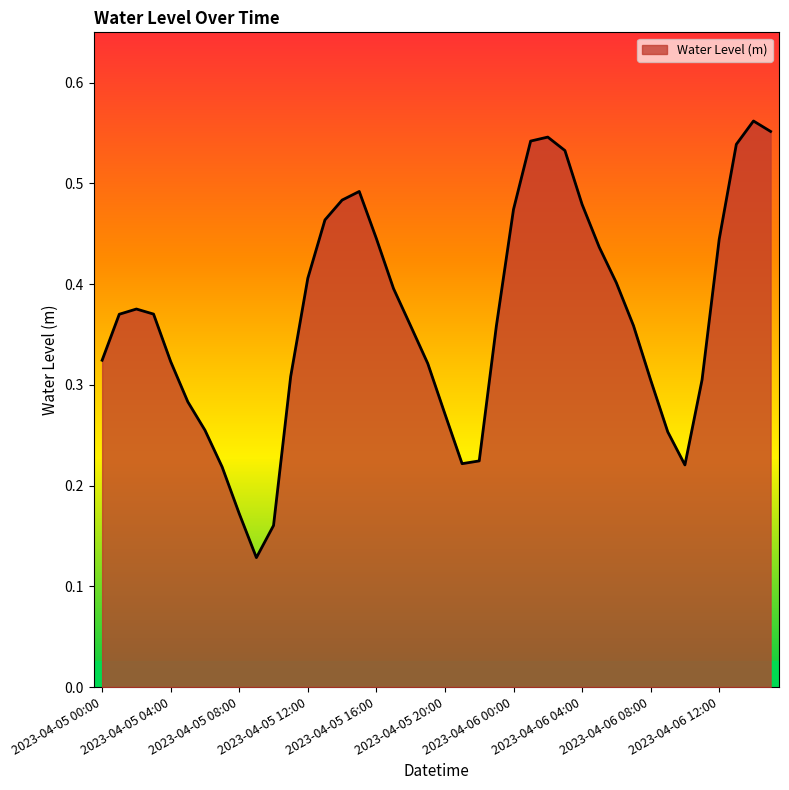

At which category does the data reach its first local peak?

2023-04-05 02:00